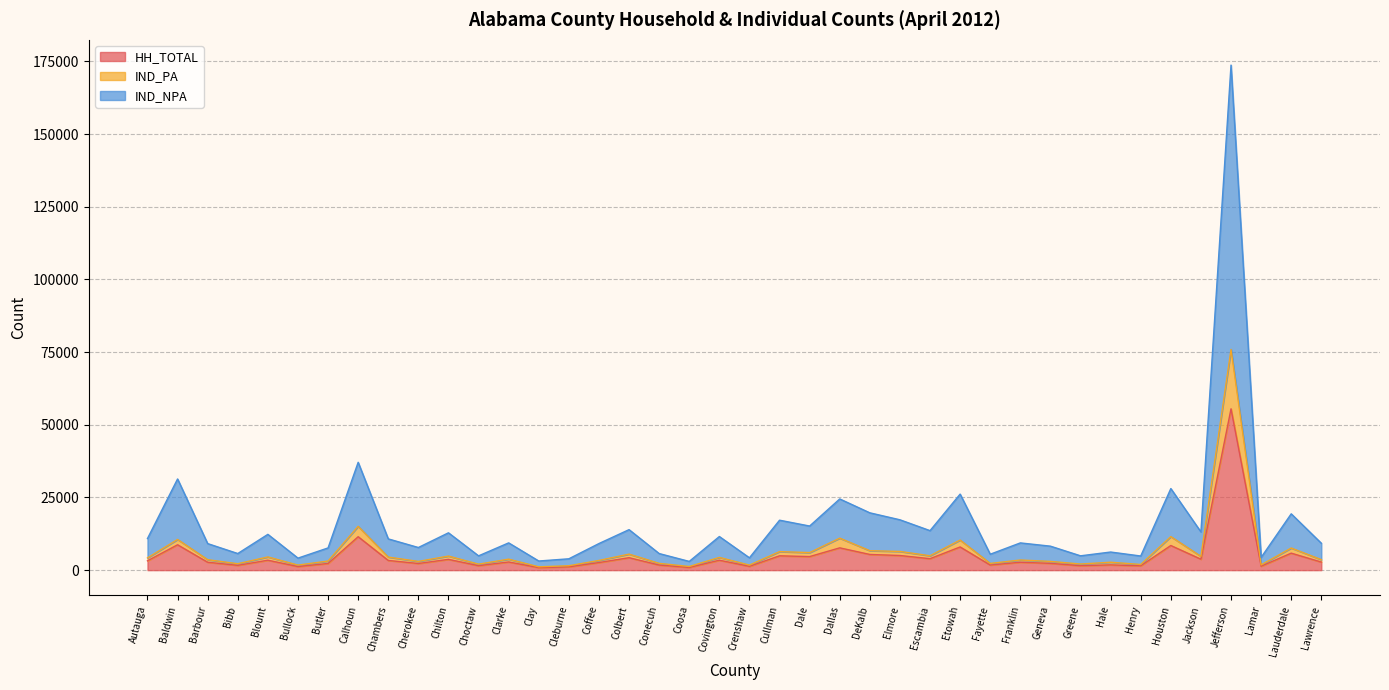

At which label is IND_PA closest to 38530?

Calhoun